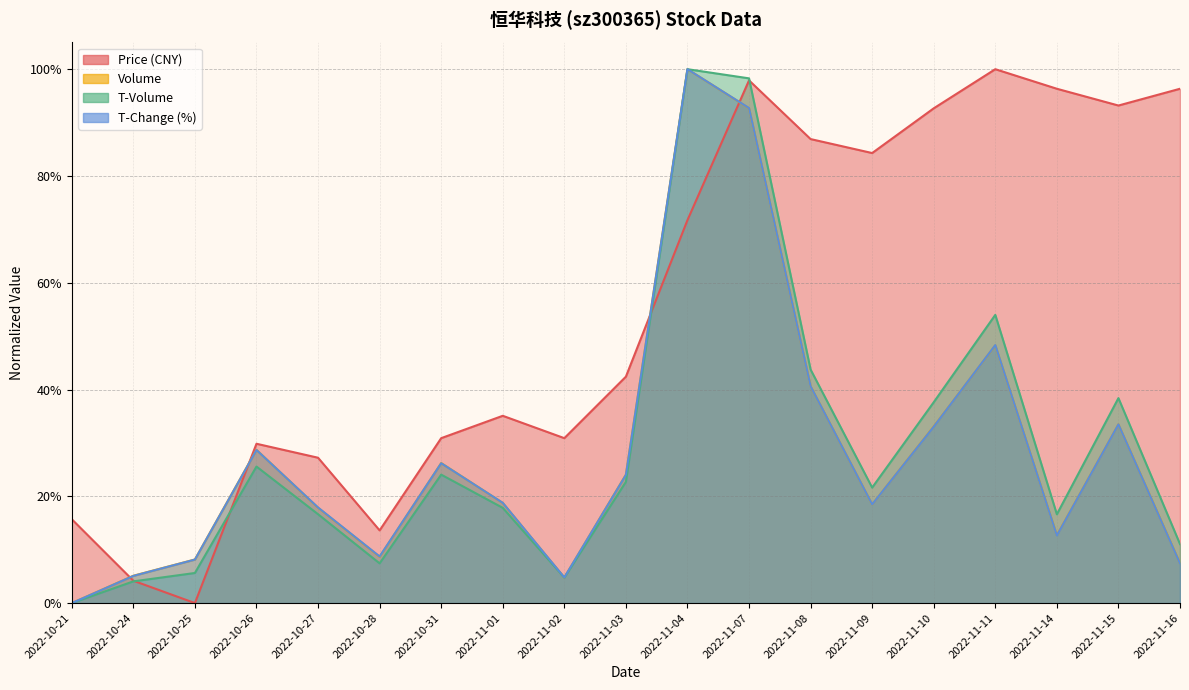

At which category does t_change reach its first local peak?

2022-10-26